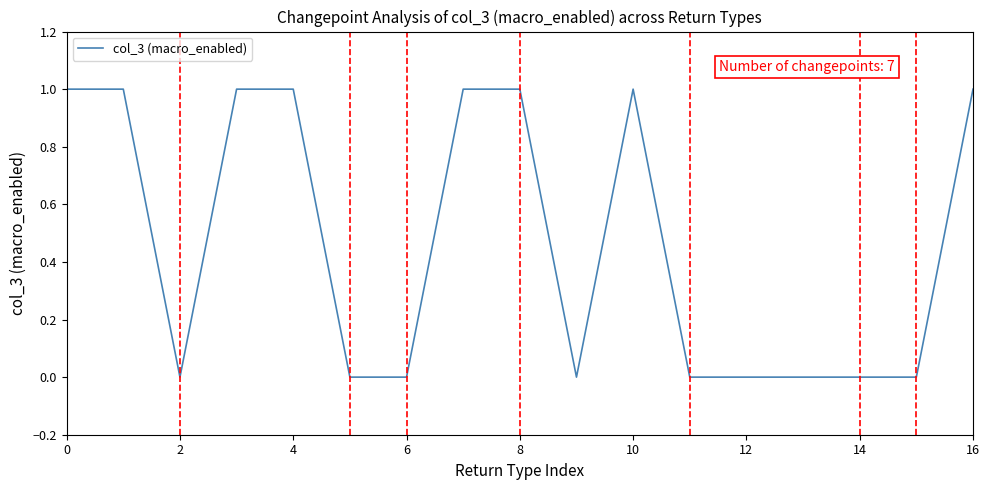

How many lines are shown in the chart?

1